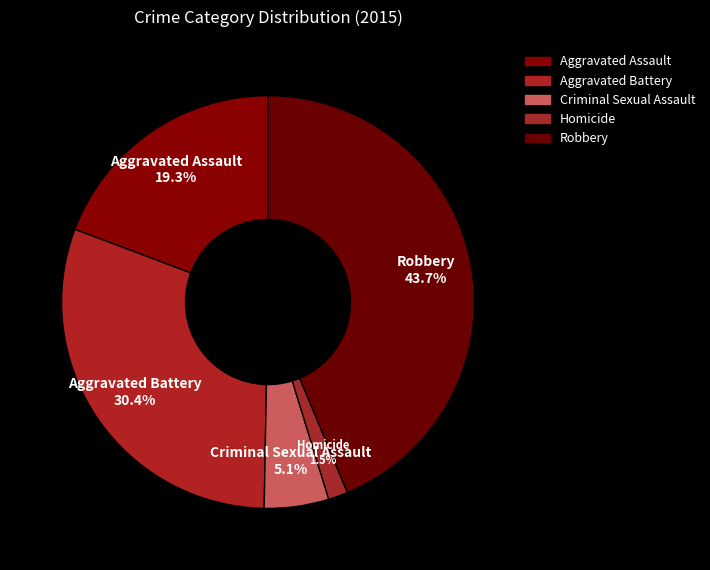

Count the number of slices in the pie.

5